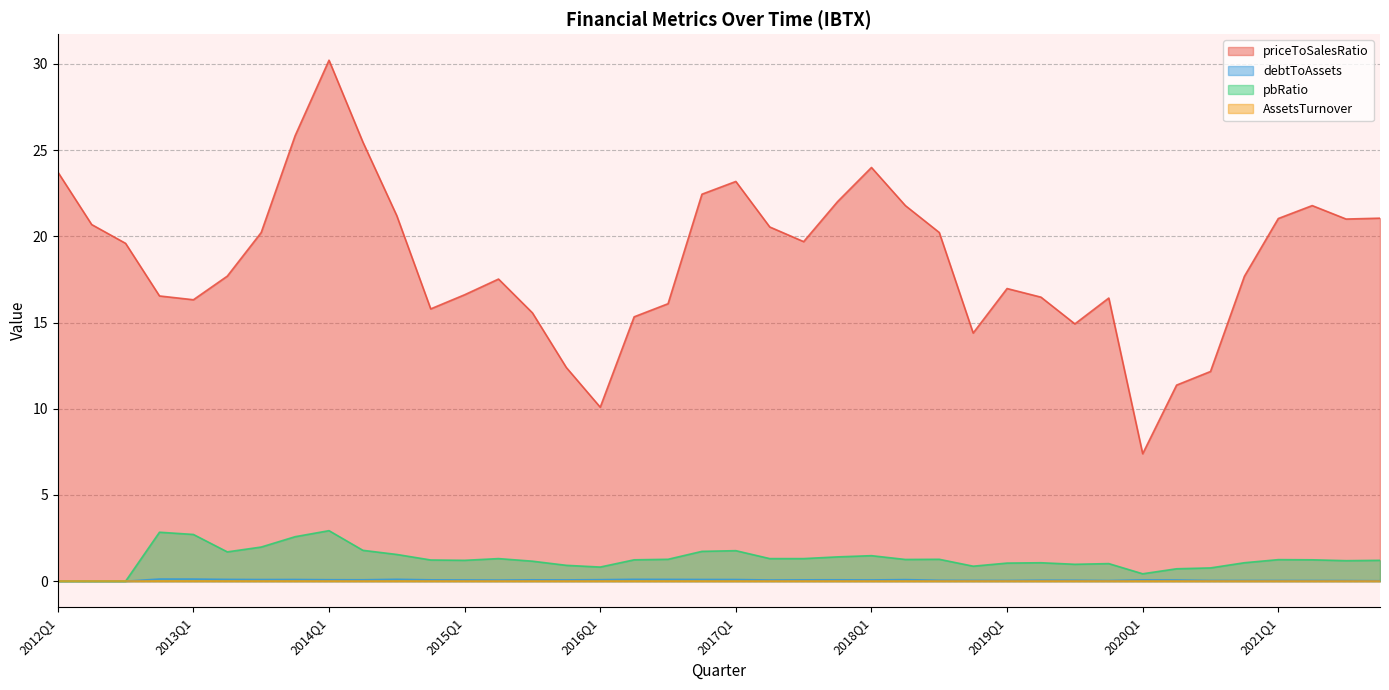

At which category does the chart reach its minimum across all series?

2012Q1